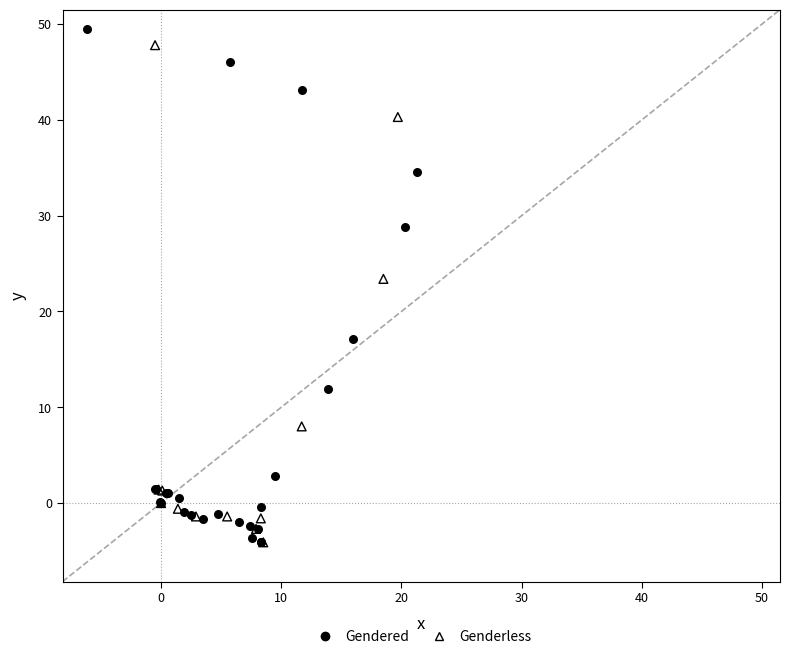

What are all the series names shown in the legend?

Gendered, Genderless